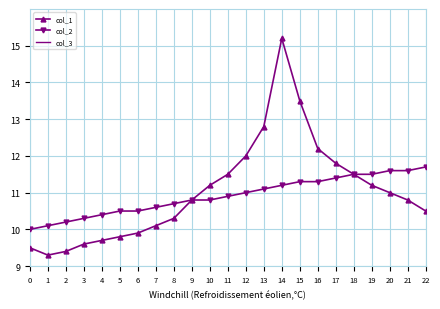

Which series has the largest range (max minus min)?

col_1